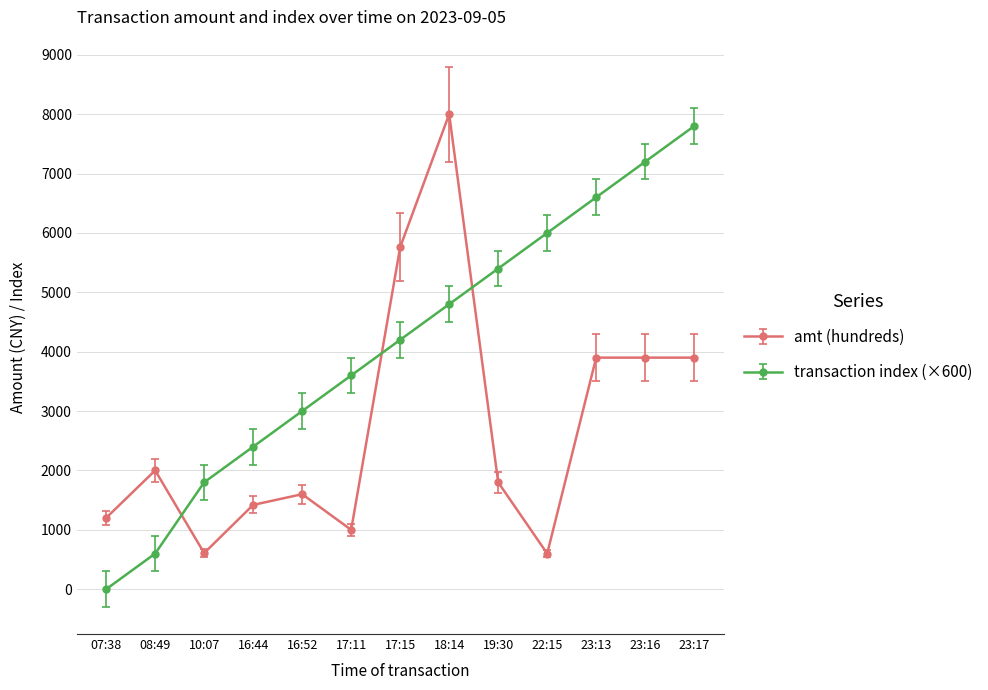

What position from the left is 18:14?

8